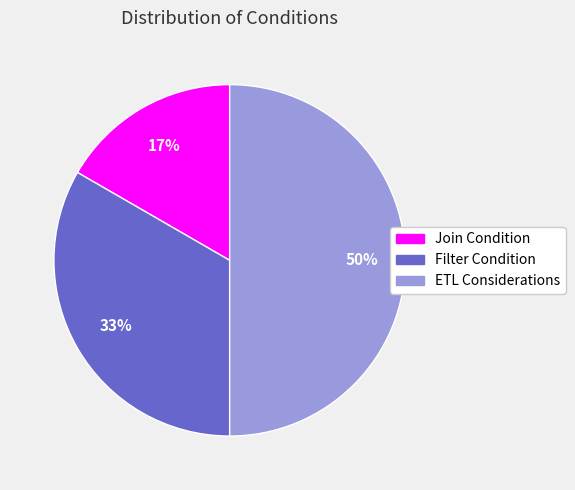

To the nearest percent, what percentage of the pie is Filter Condition?

33%